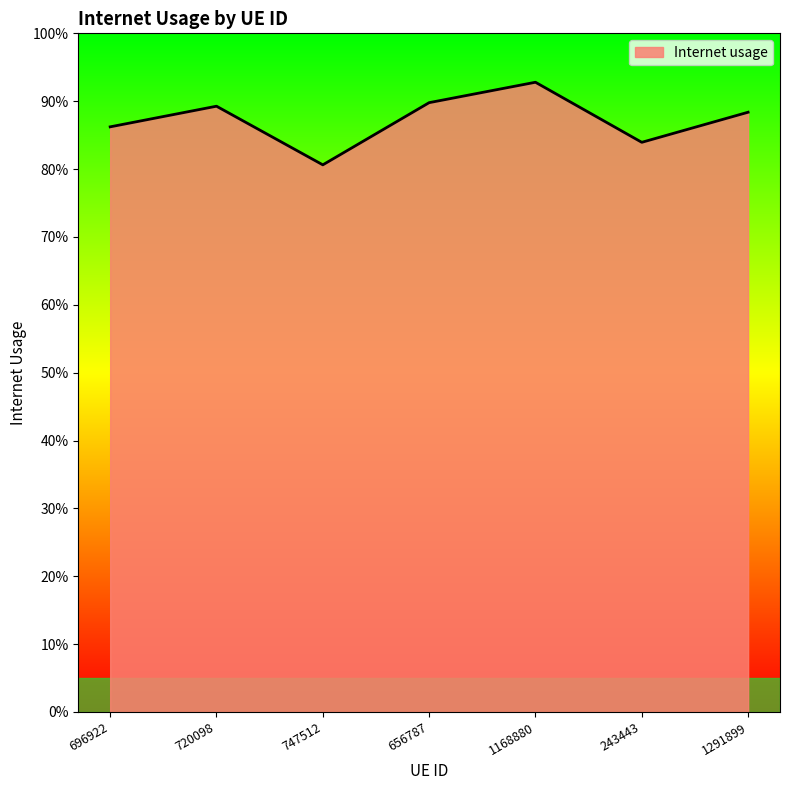

Is this an area chart (filled region under the line)?

Yes